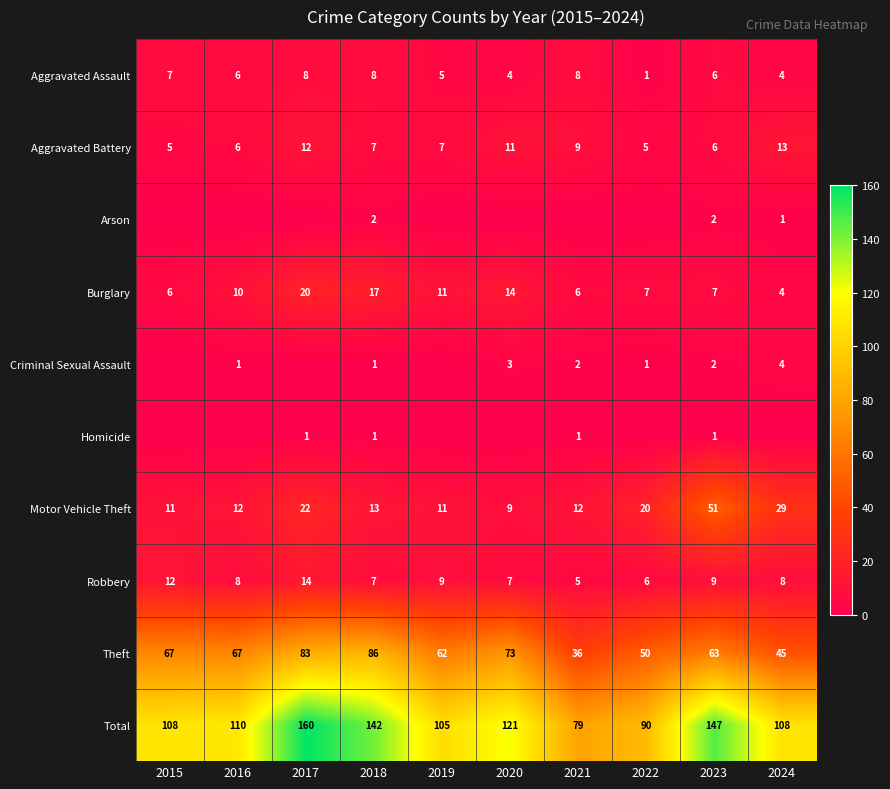

The value of Homicide at 2021 is 1. True or false?

True